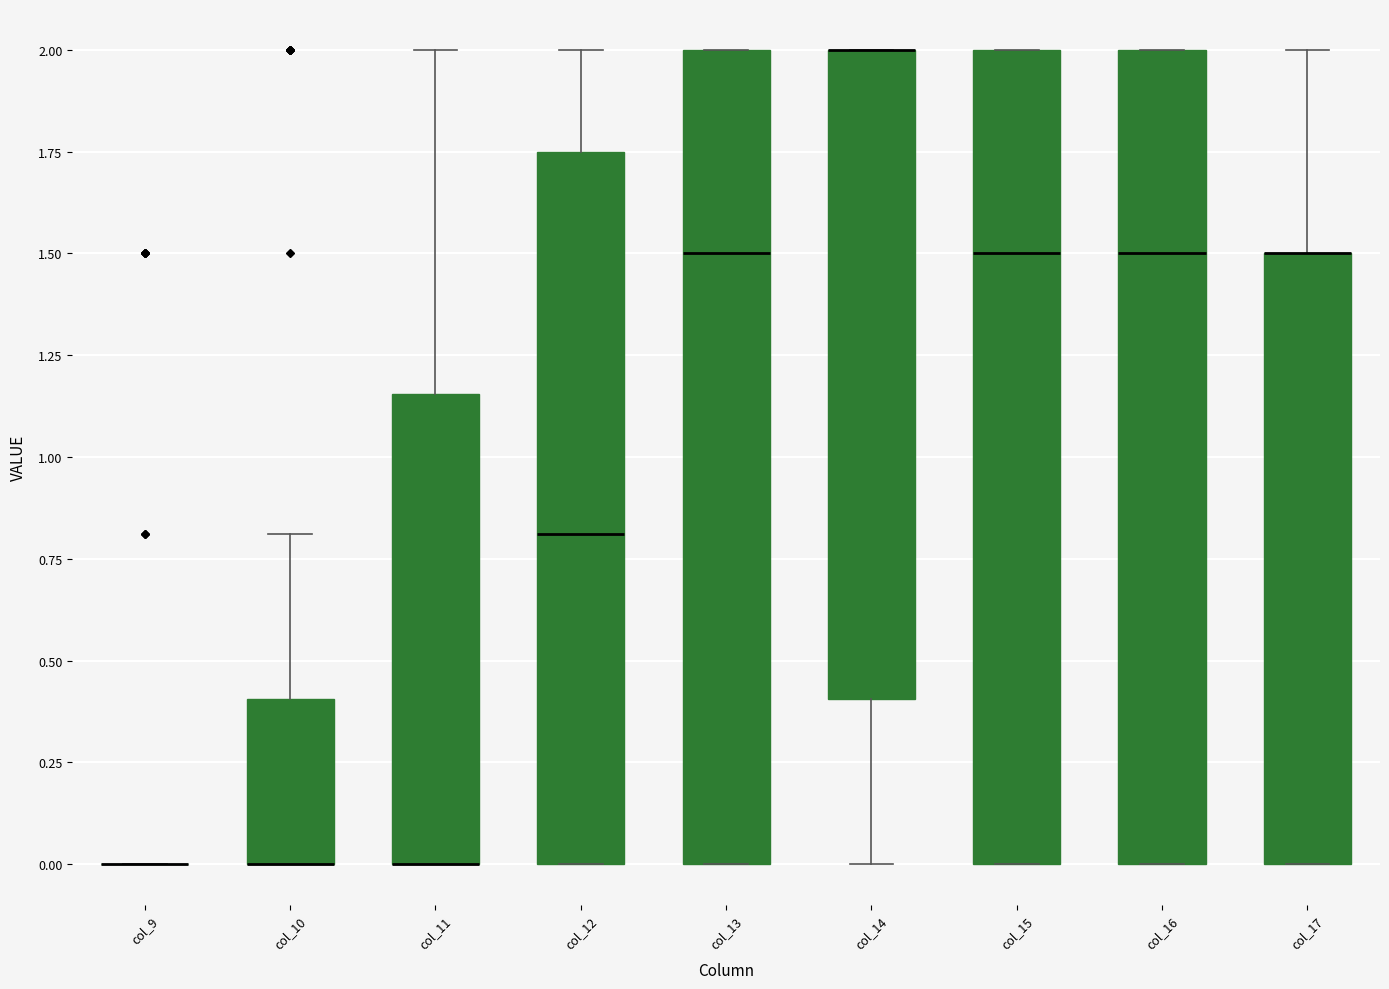

Reading left to right, transcribe this box plot: for each box, give where its median line is, the range the box spans, and where its two whiskers end, as read against the y-axis. The values are not printed on the chart, so give them approximately, as read against the axis.

col_9: box collapsed to a line at 0.00, whiskers 0.00 to 0.00
col_10: median 0.00 (drawn on the box's lower edge), box 0.00 to 0.40, whiskers 0.00 to 0.80
col_11: median 0.00 (drawn on the box's lower edge), box 0.00 to 1.15, whiskers 0.00 to 2.00
col_12: median 0.80, box 0.00 to 1.75, whiskers 0.00 to 2.00
col_13: median 1.50, box 0.00 to 2.00, whiskers 0.00 to 2.00
col_14: median 2.00 (drawn on the box's upper edge), box 0.40 to 2.00, whiskers 0.00 to 2.00
col_15: median 1.50, box 0.00 to 2.00, whiskers 0.00 to 2.00
col_16: median 1.50, box 0.00 to 2.00, whiskers 0.00 to 2.00
col_17: median 1.50 (drawn on the box's upper edge), box 0.00 to 1.50, whiskers 0.00 to 2.00